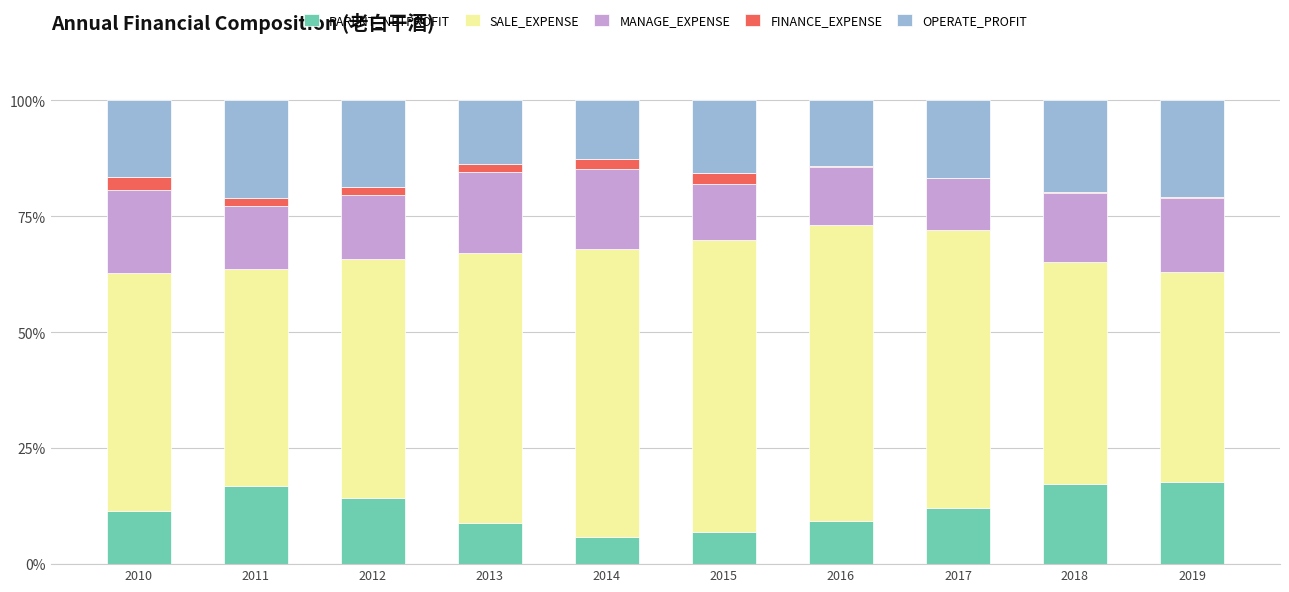

What is the total value across all series at 2017?

100.0